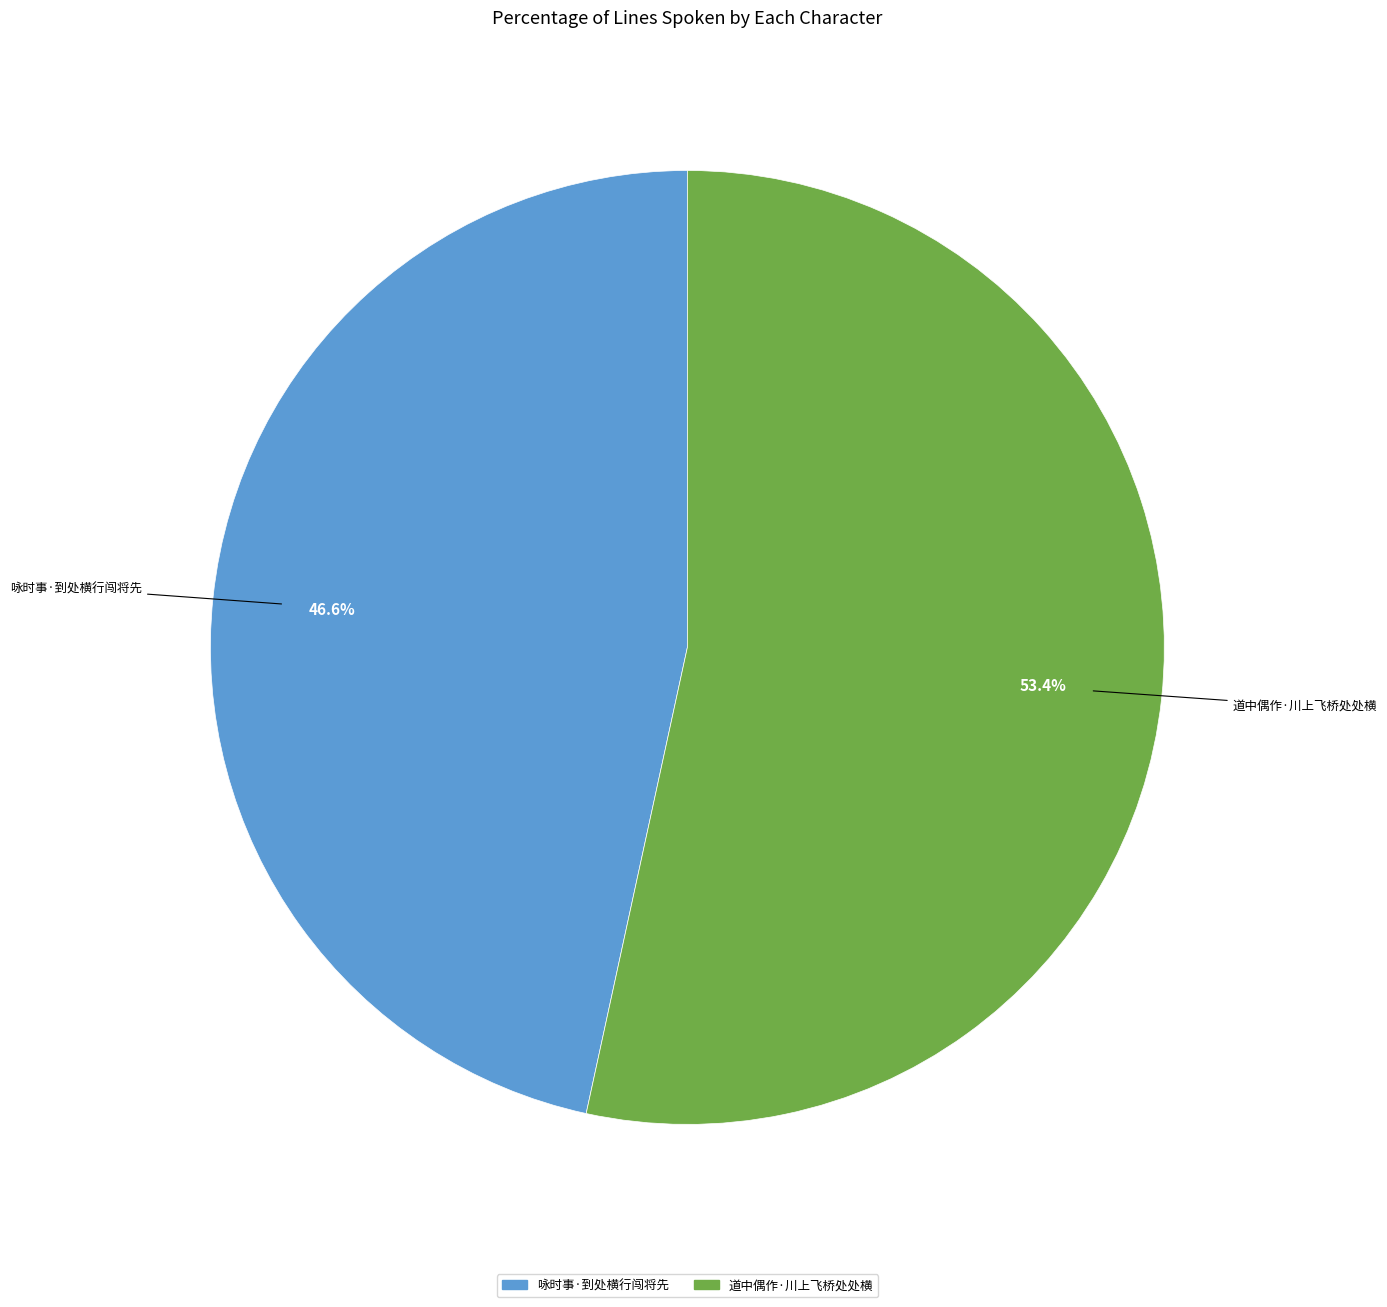

How many segments does this pie chart have?

2